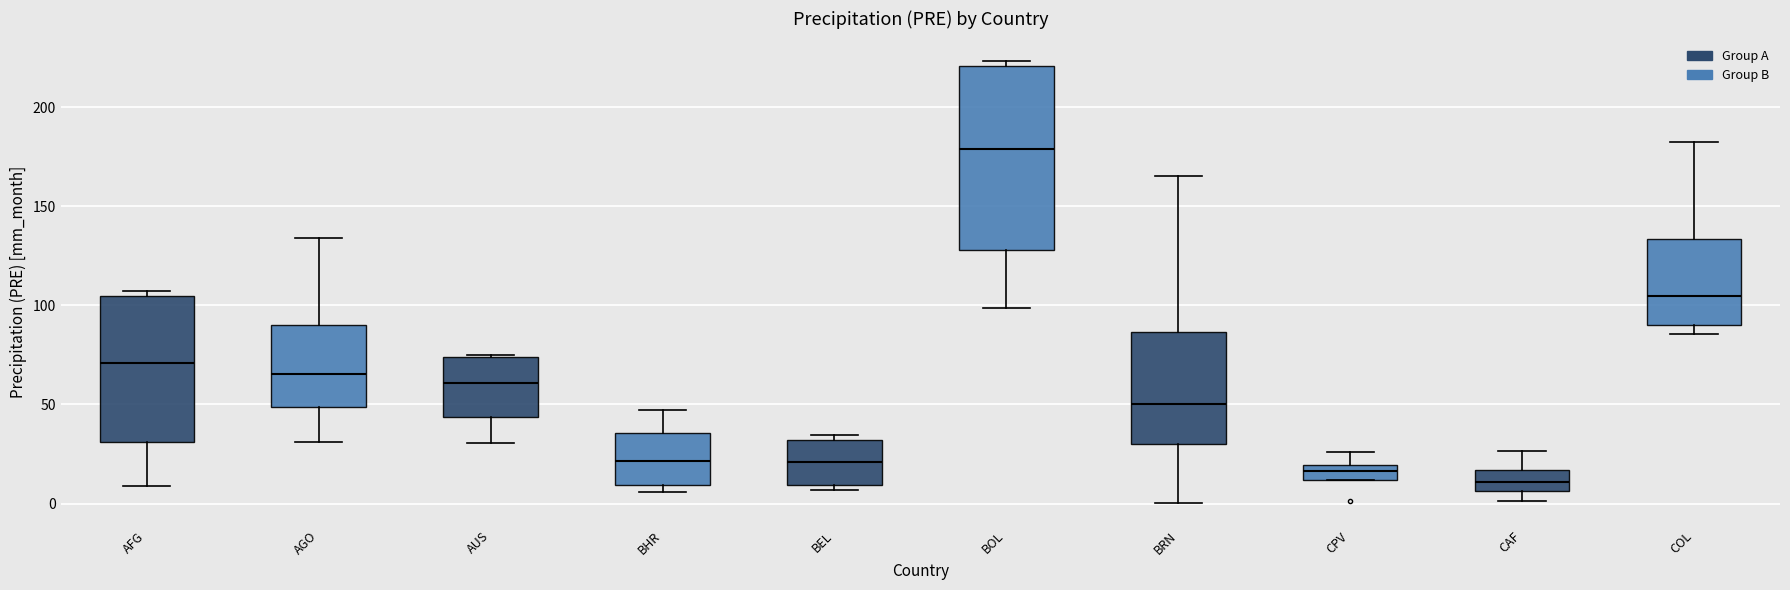

Which box is the tallest, from its lower edge to its upper edge?

BOL